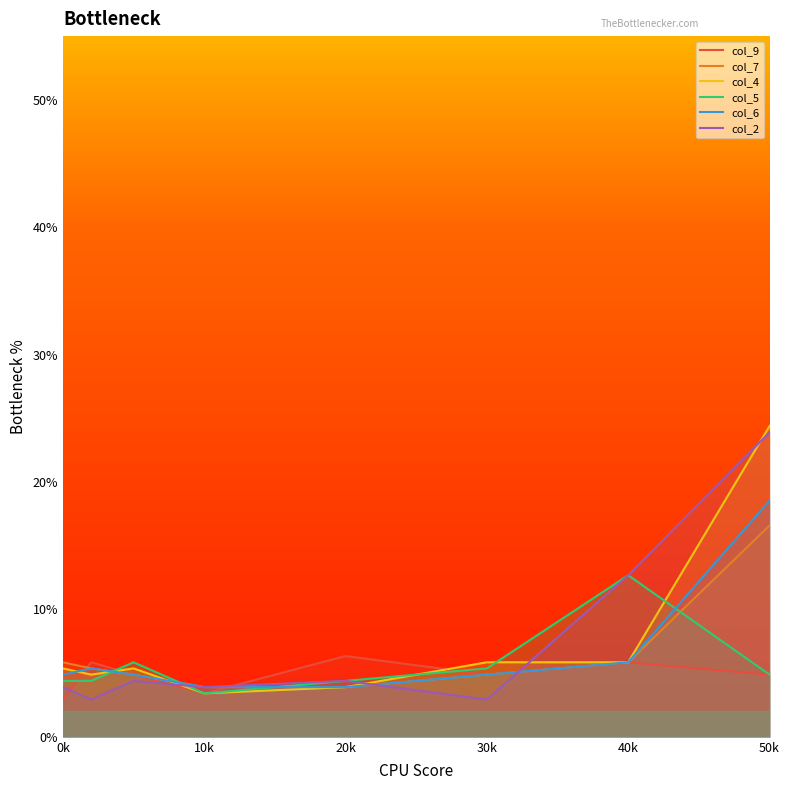

True or false: col_6 and col_9 intersect in this chart.

True